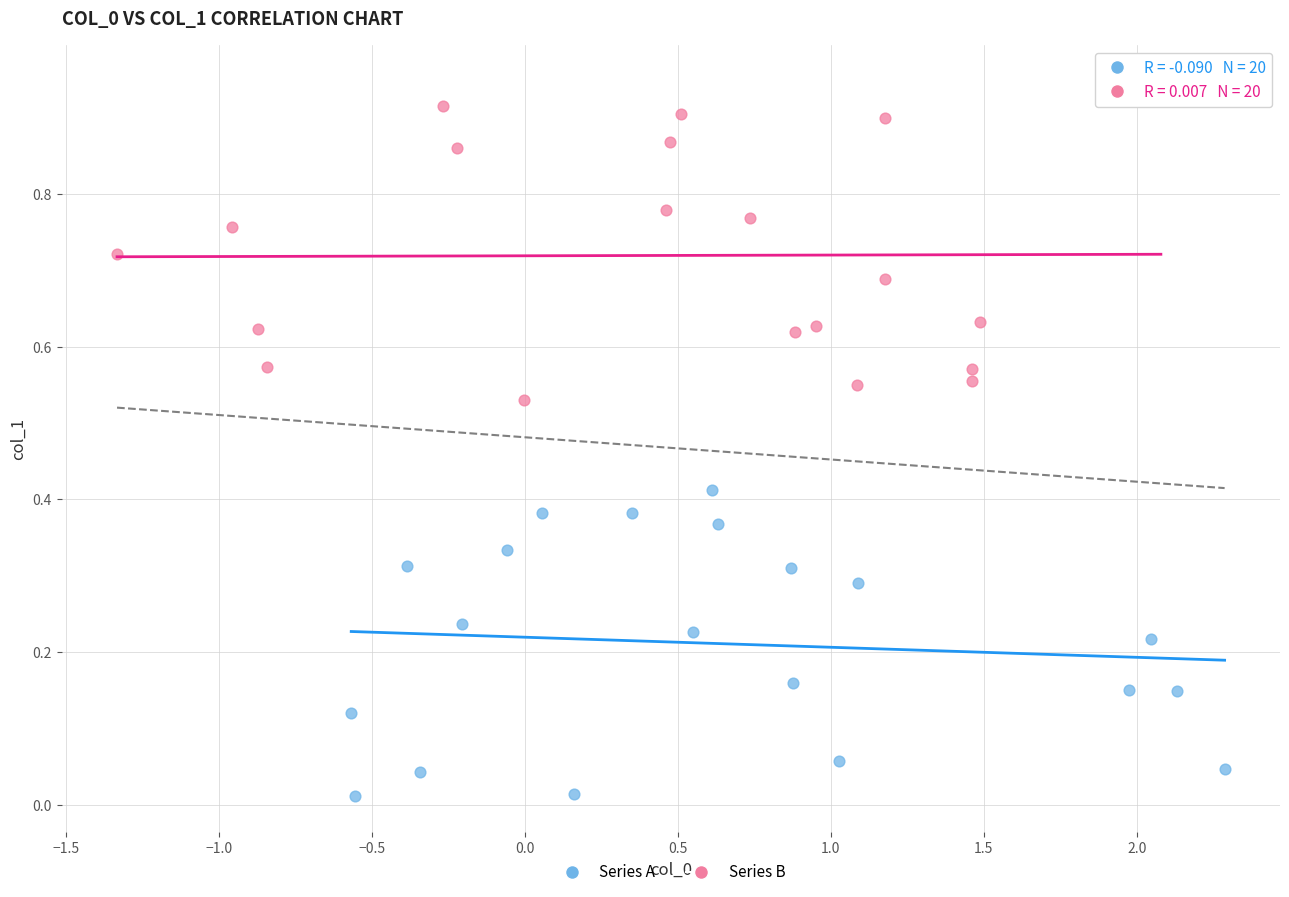

Which series has the widest spread of Y values?

Series B